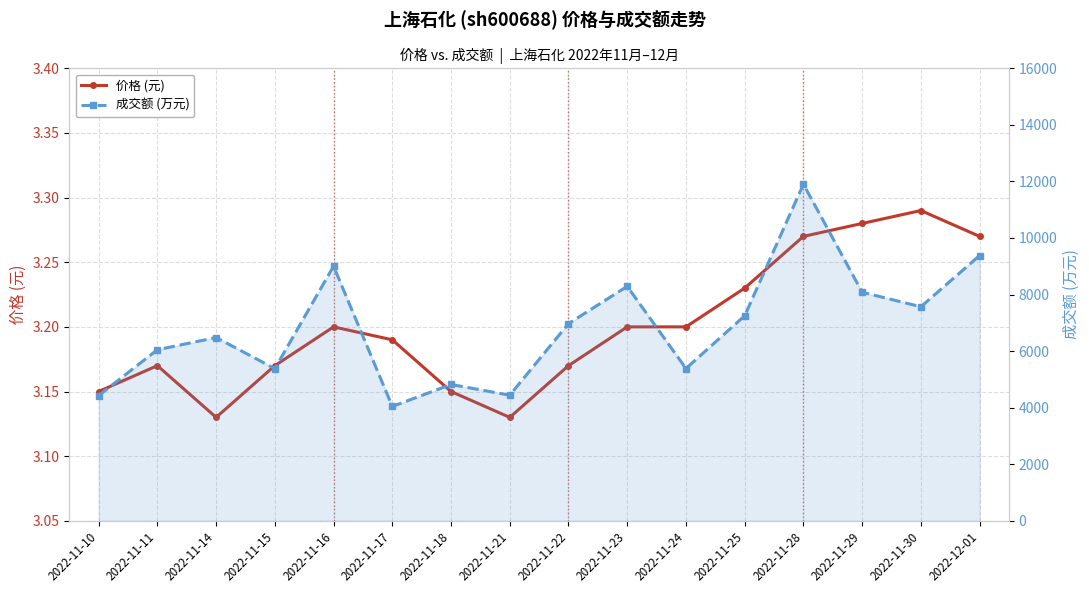

How many distinct data groups are displayed?

2